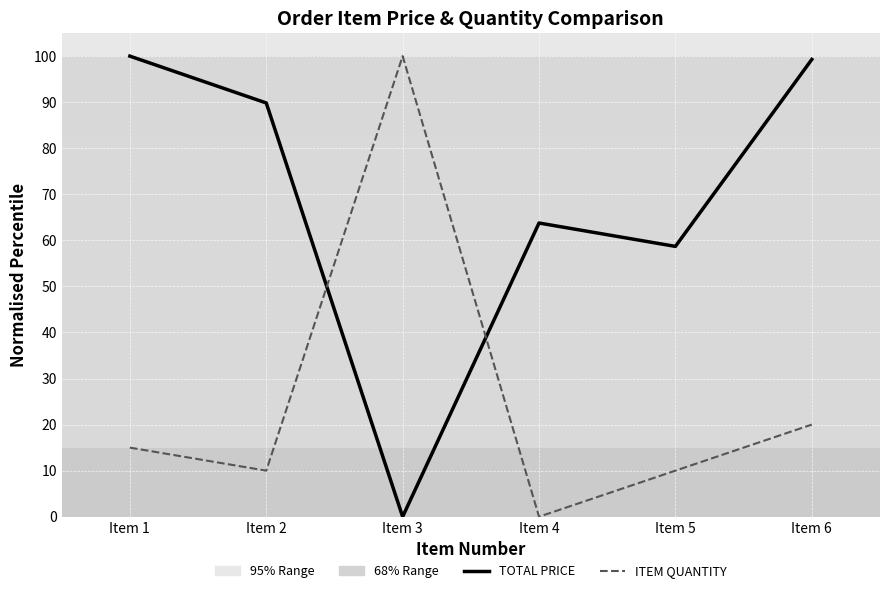

At how many categories does at least one series exceed 61?

5